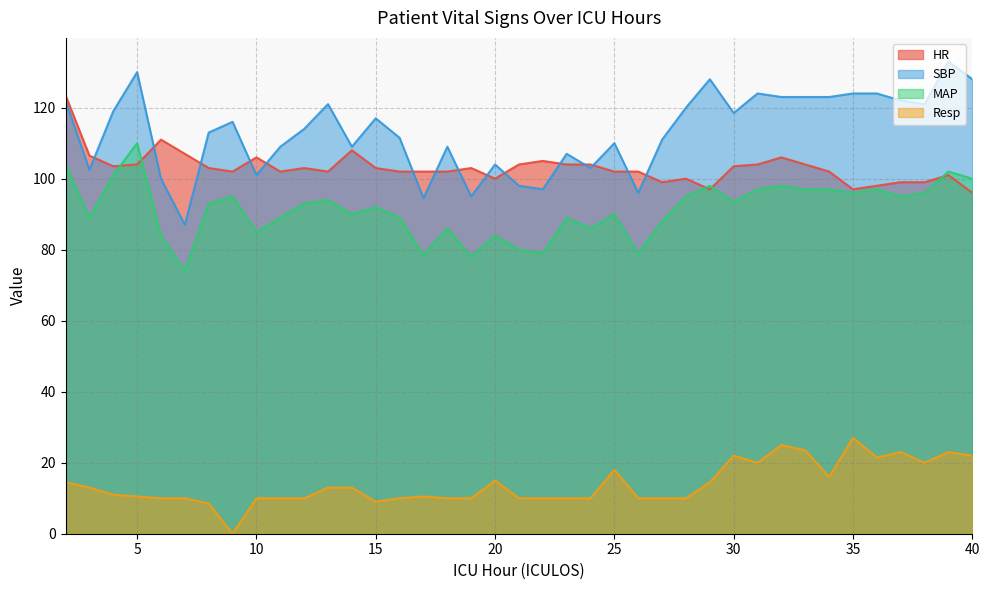

Is the value of MAP at 28 greater than the value of Resp at 14?

Yes